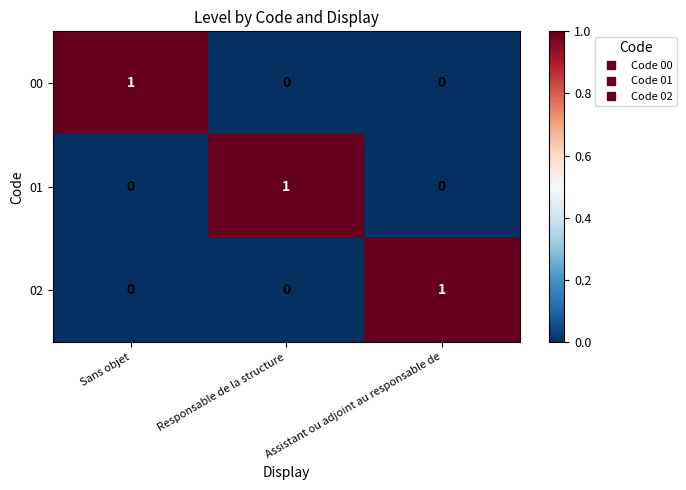

At how many categories does at least one series exceed 0?

3